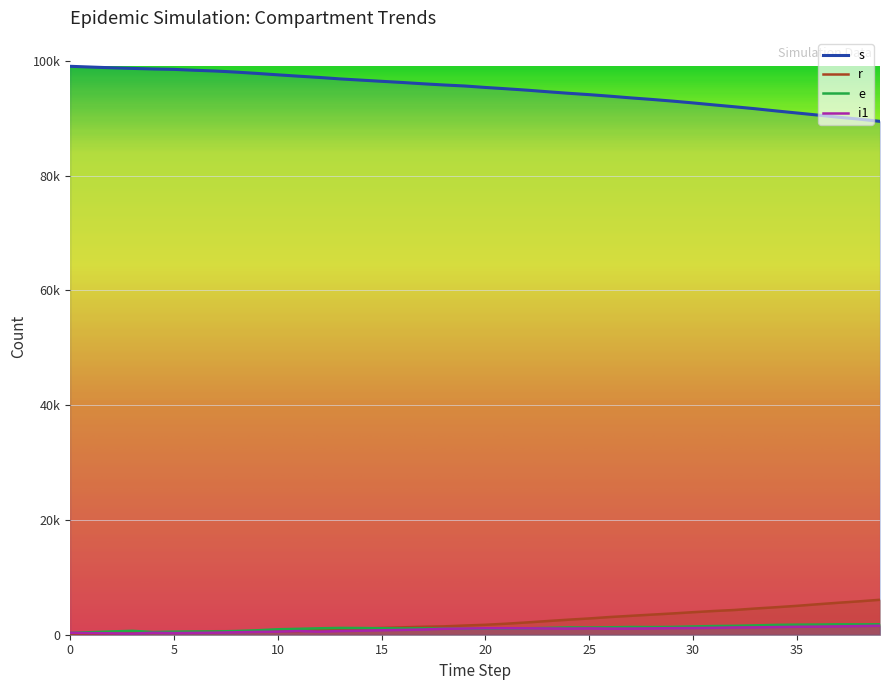

True or false: s and r cross at least once.

False